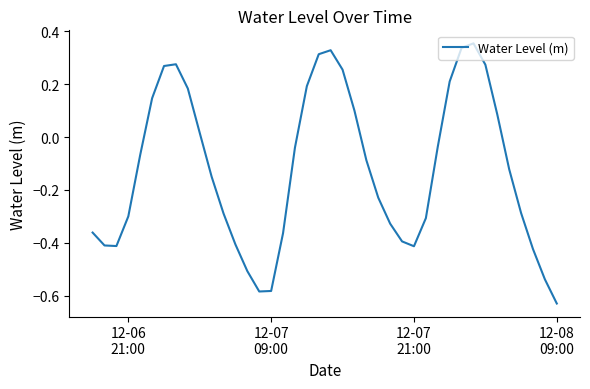

What is the difference between the maximum and minimum values?

1.0